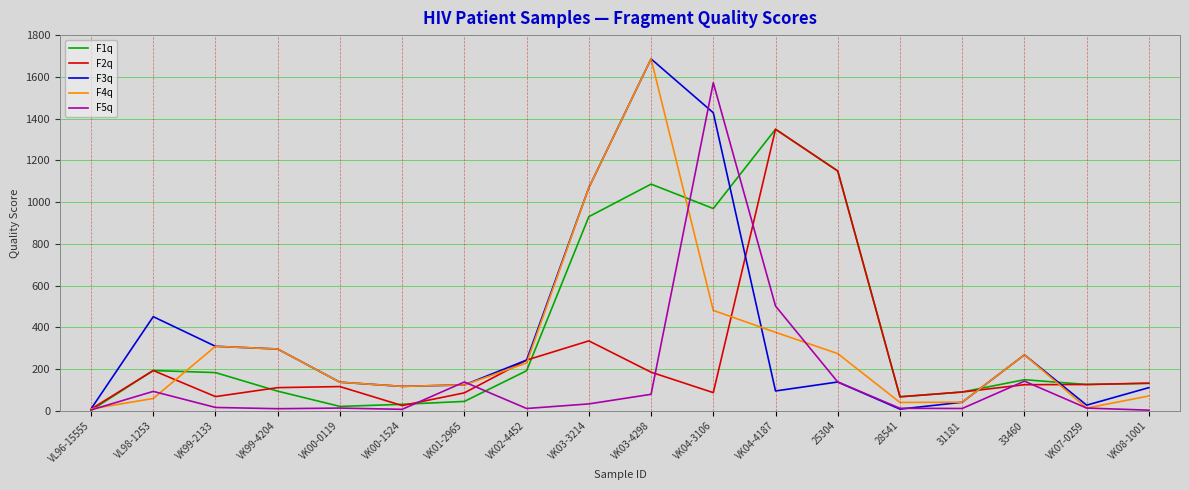

True or false: F4q has a value of 176 at VK00-1524.

False